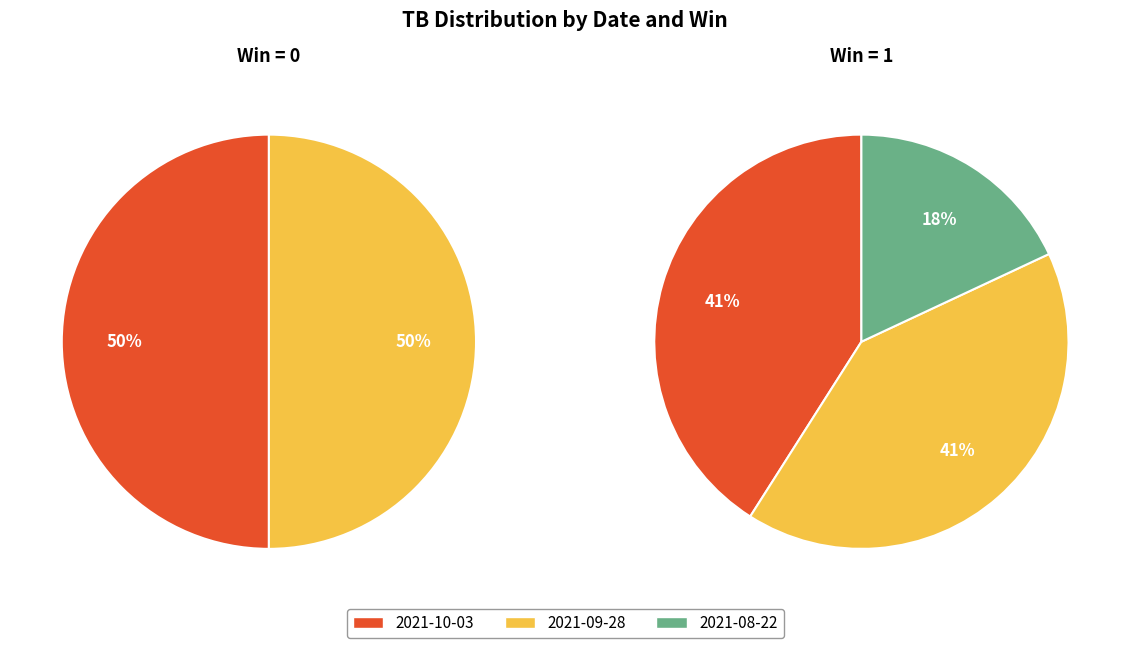

What is the smallest slice in the pie chart?

2021-08-22